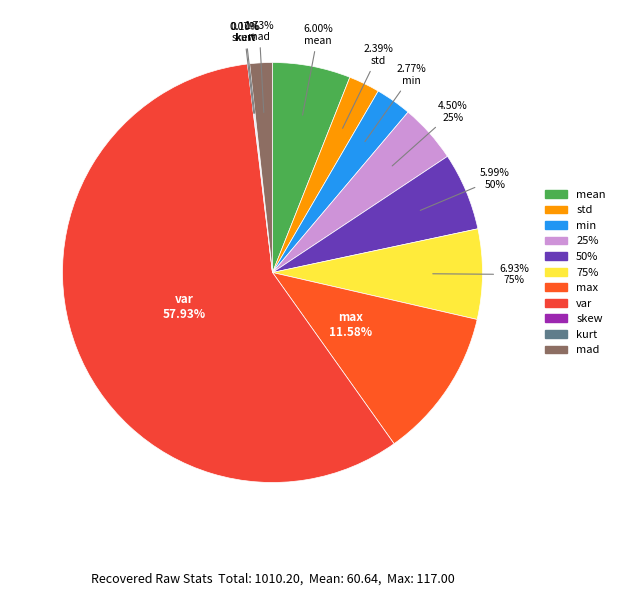

Approximately how many times larger is the value at max compared to 25%?

2.6